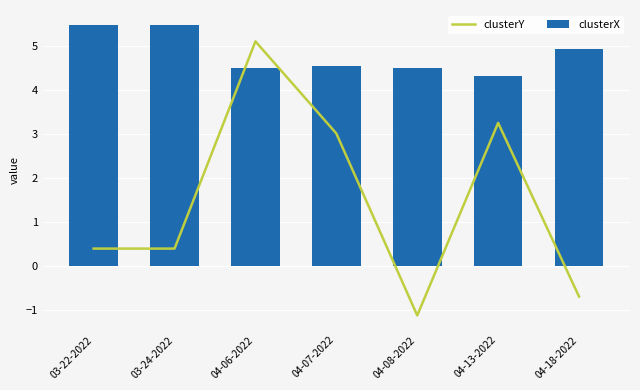

How many groups of bars are there?

7